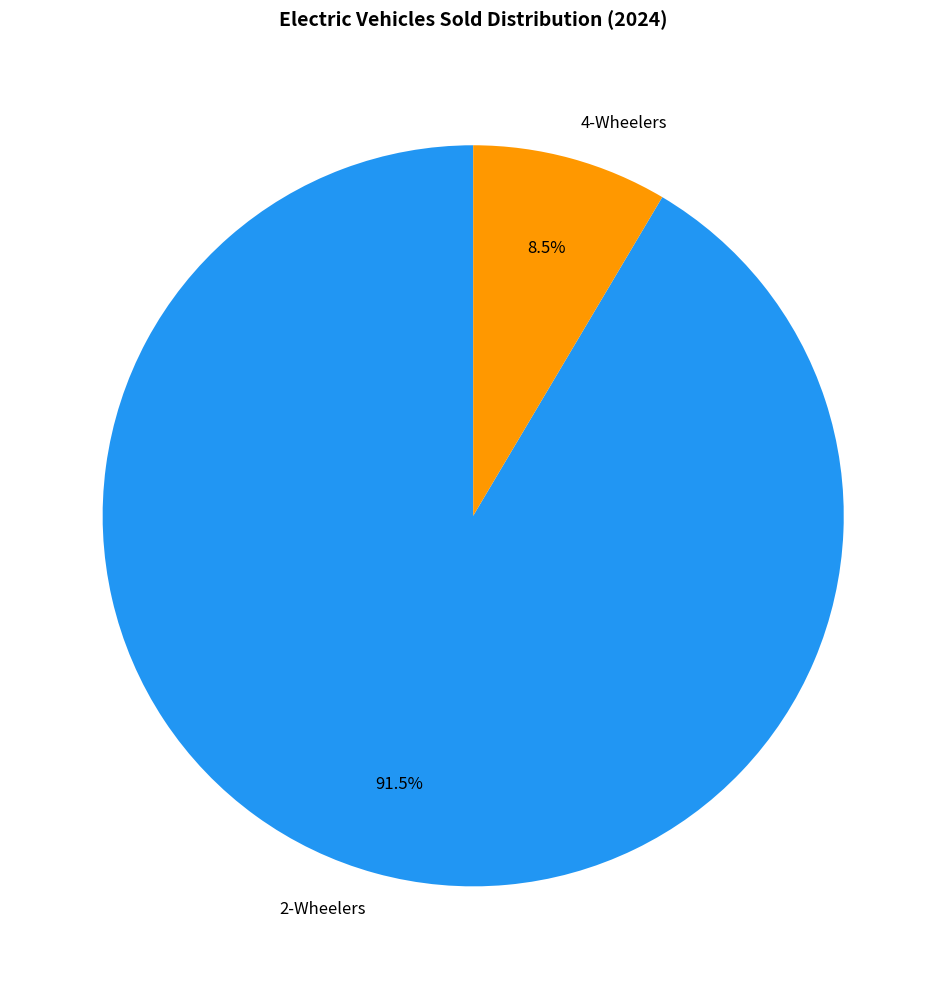

Count the number of slices in the pie.

2